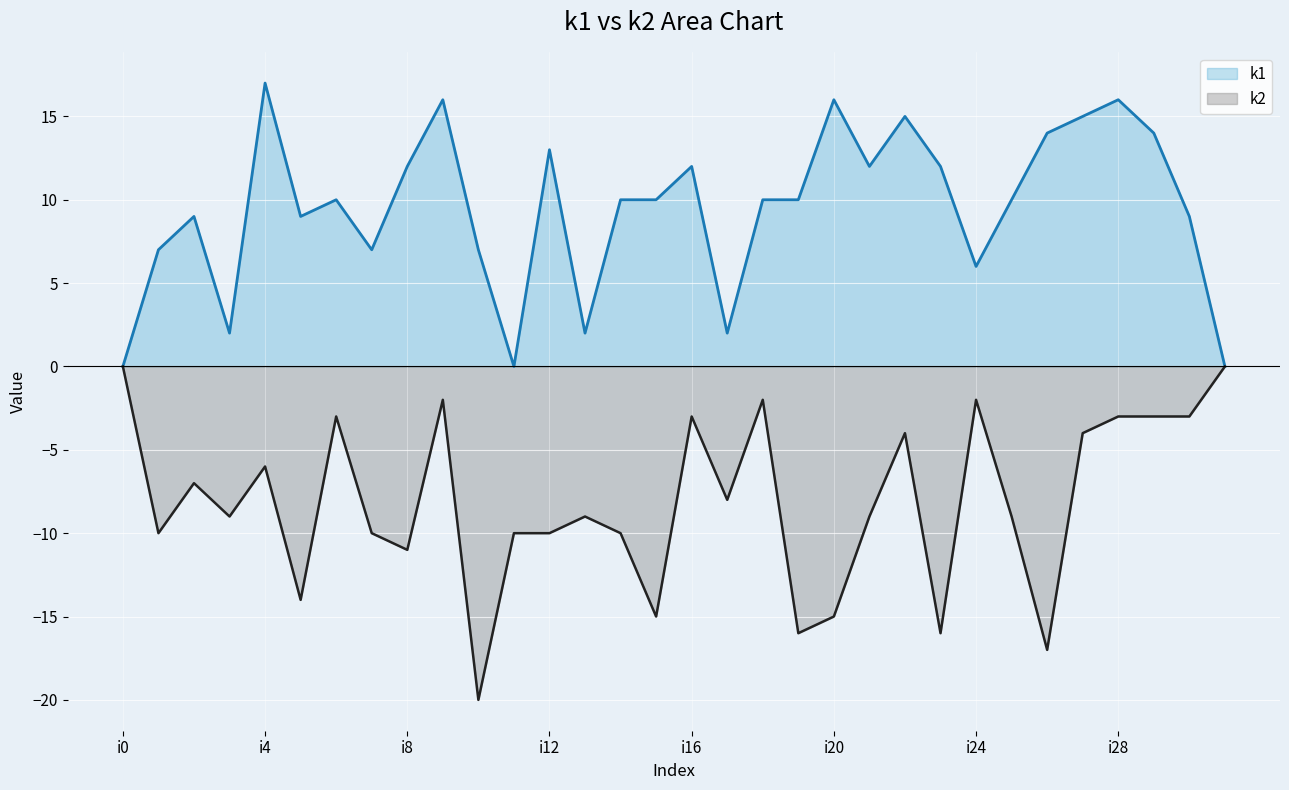

What is the difference between the k1 values at i12 and i10?

6